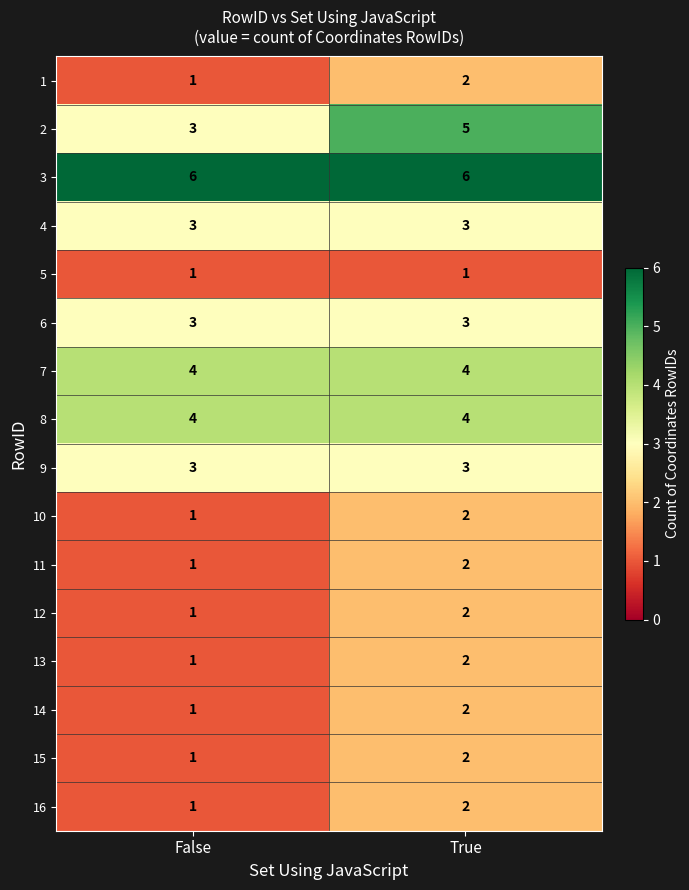

What is the spread (max minus min) of values at True?

5